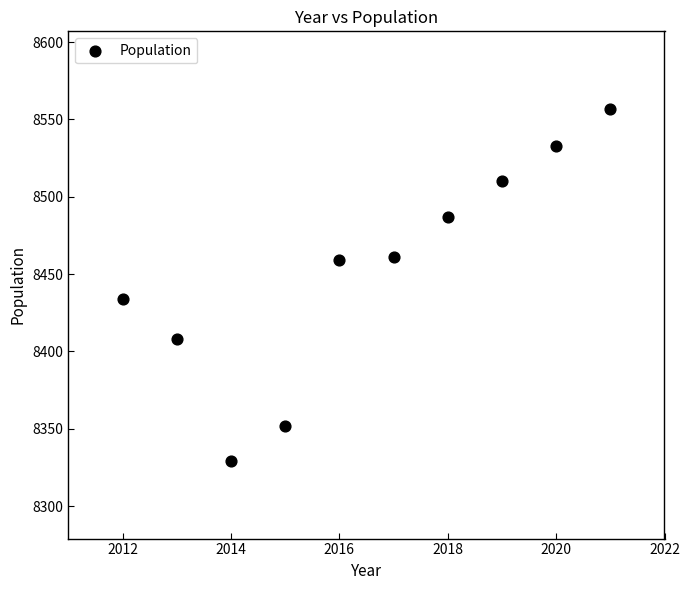

What Y value in the scatter plot is closest to 8443?

8434